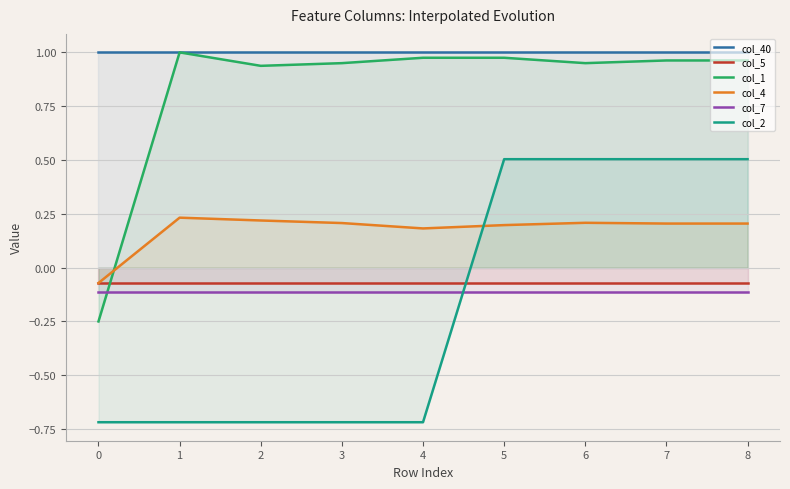

At which category is the sum across all series the highest?

5